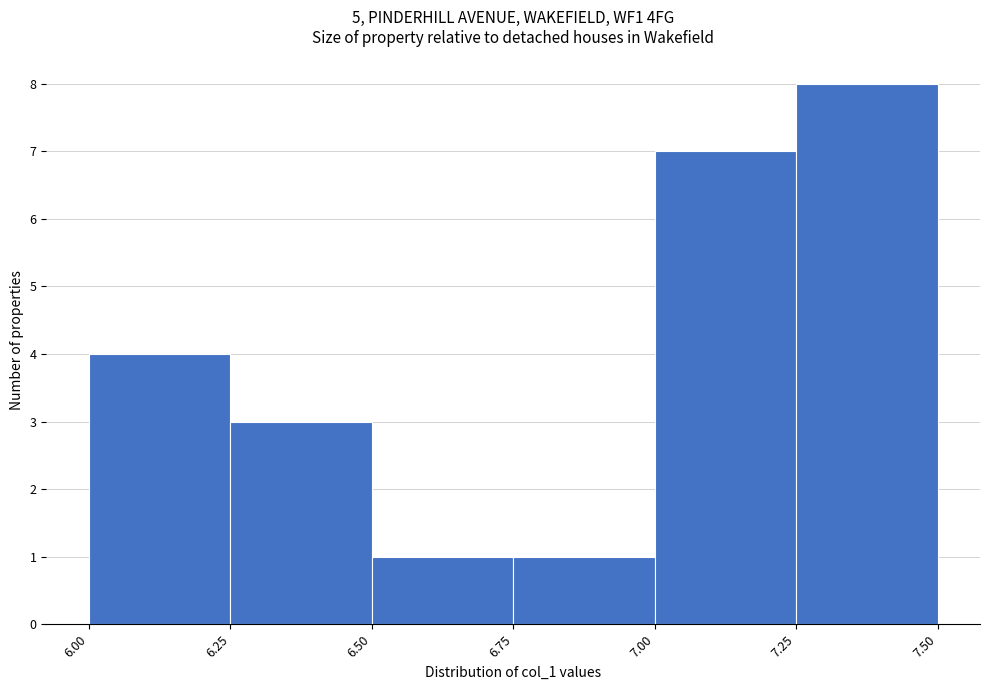

Reading left to right, transcribe this chart: for each bar, give the range it covers on the x-axis and its height. The values are not printed on the chart, so give them approximately, as read against the axis.

6.00 to 6.25: 4
6.25 to 6.50: 3
6.50 to 6.75: 1
6.75 to 7.00: 1
7.00 to 7.25: 7
7.25 to 7.50: 8